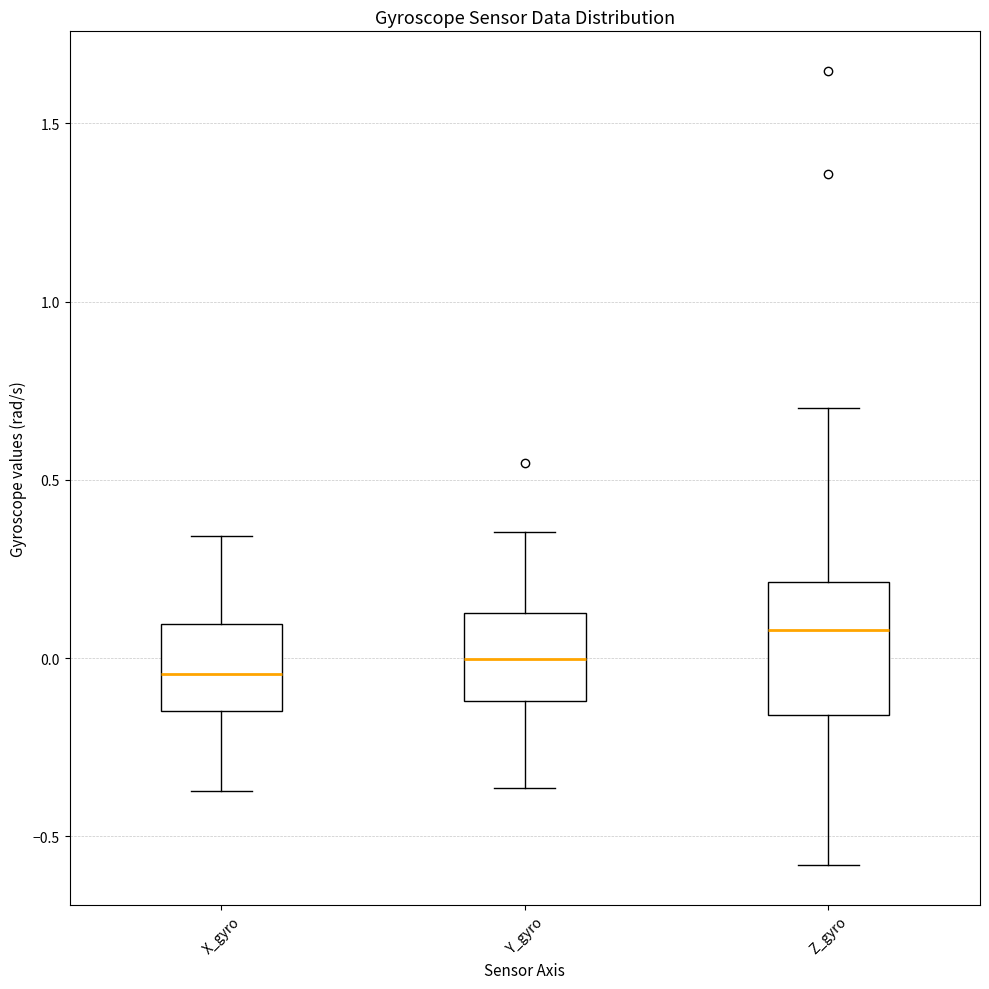

Which box's median line is the highest?

Z_gyro